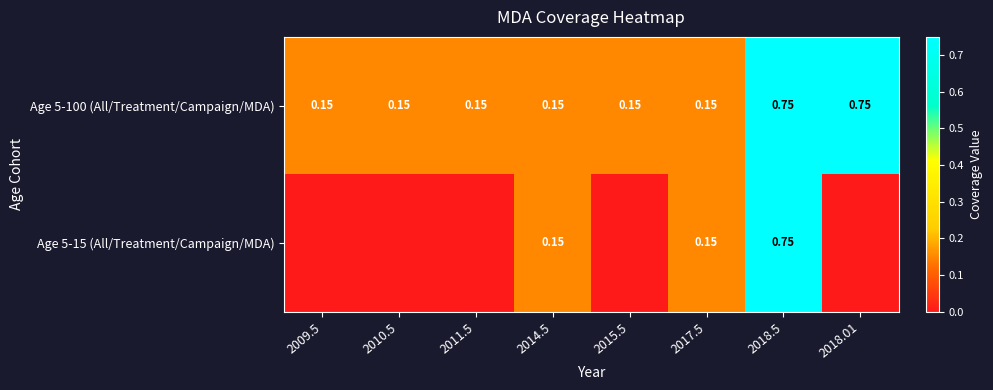

True or false: Age 5-15 (All/Treatment/Campaign/MDA) has a value of 0.3 at 2009.5.

False